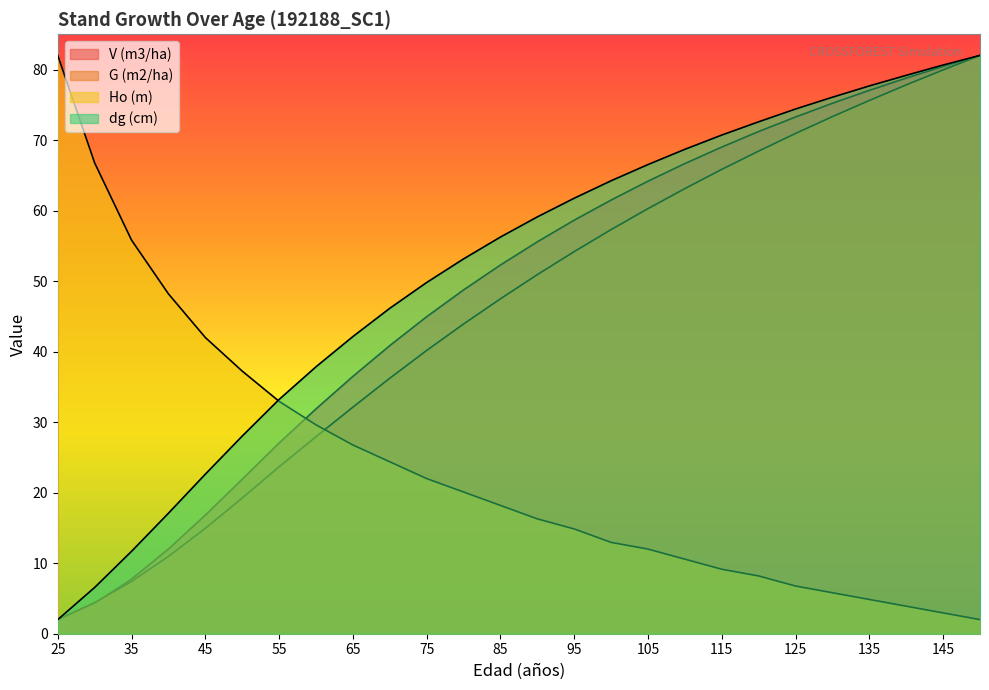

The dg (cm) series shows 104.6 at 110. True or false?

False